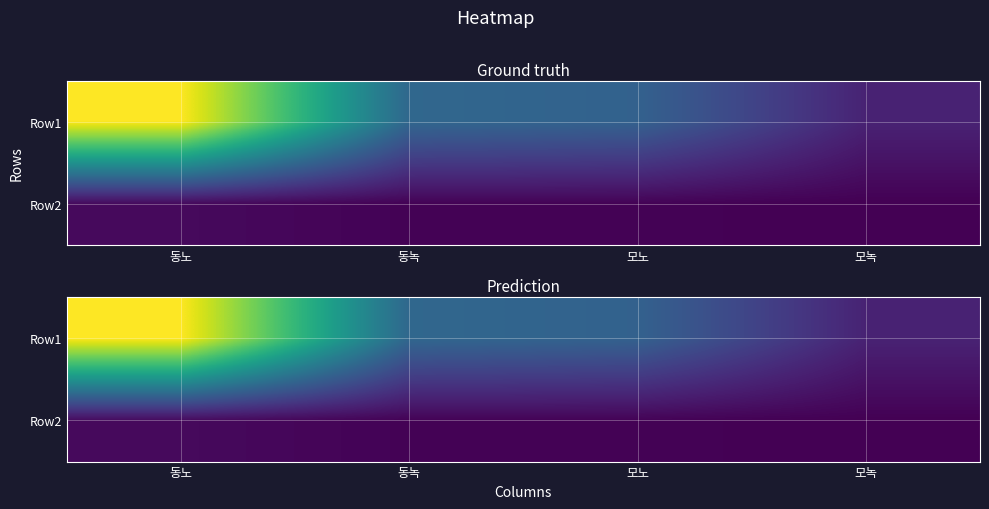

What is the sum of the Row2 values at 동녹 and 동노?

12